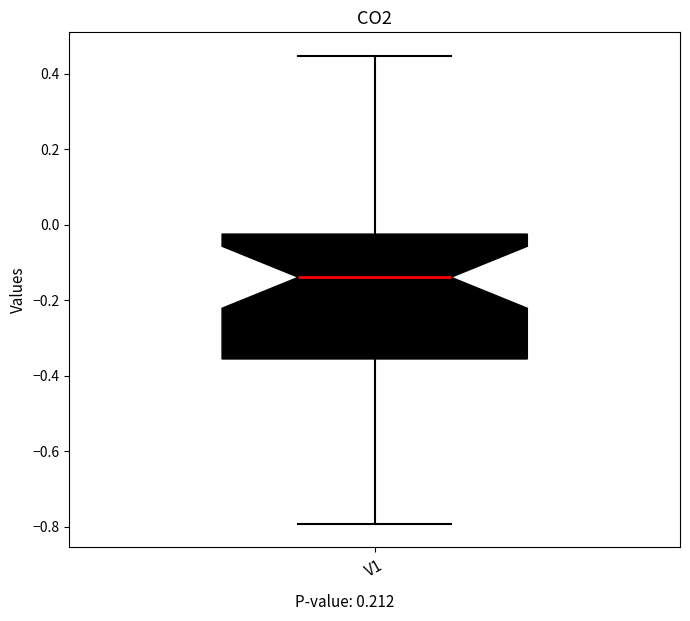

Where does the lower whisker of the box for V1 end on the y-axis? The values are not printed on the chart, so give them approximately, as read against the axis.

-0.80